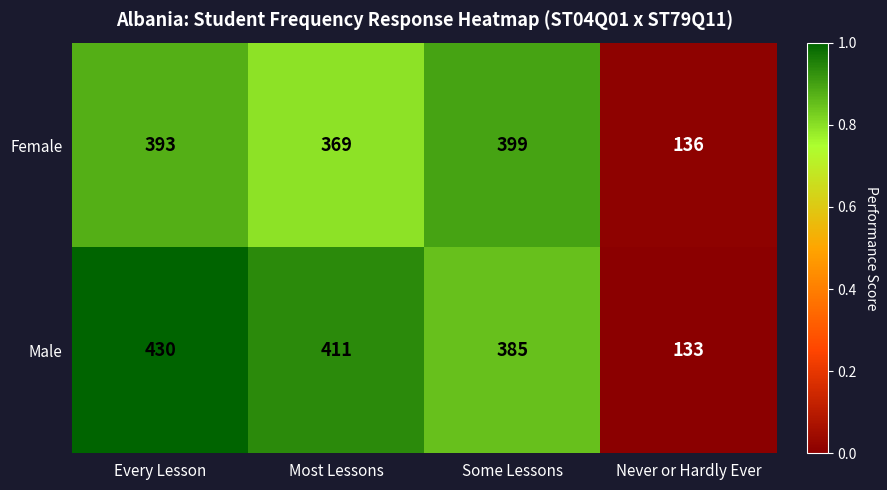

Between Every Lesson and Most Lessons, which series saw the biggest shift?

Female